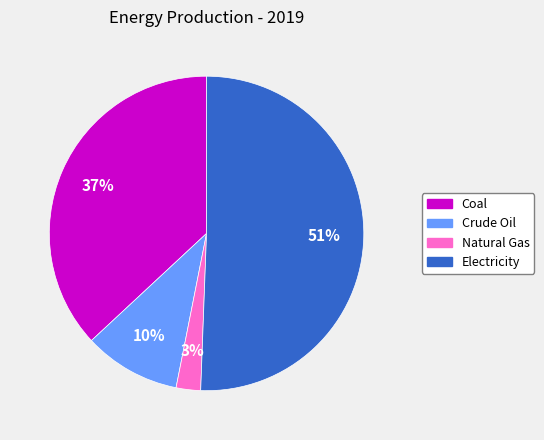

Is the sum of Natural Gas and Crude Oil greater than half?

No